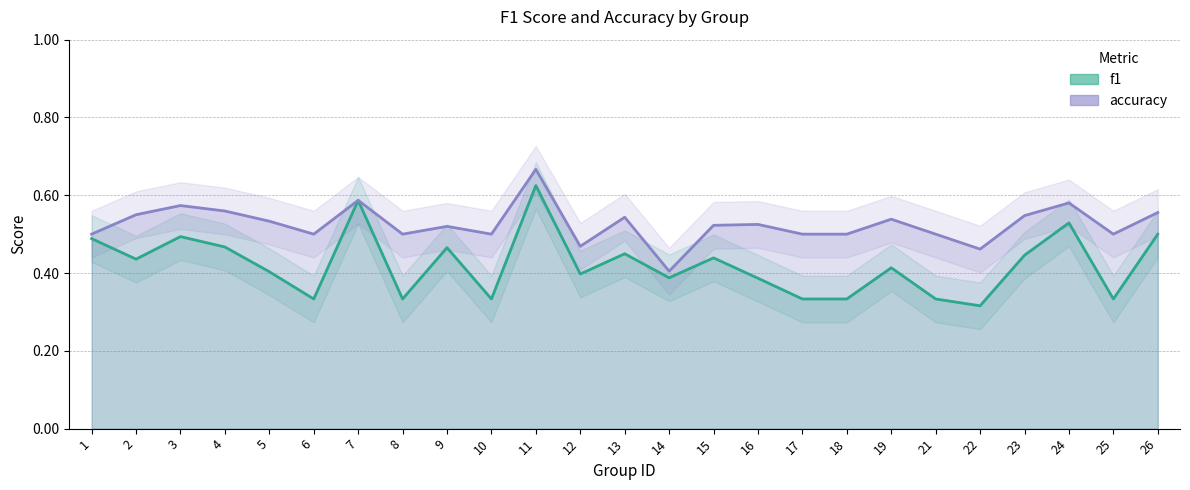

Rank the series by their average value, from highest to lowest.

accuracy_line, f1_line